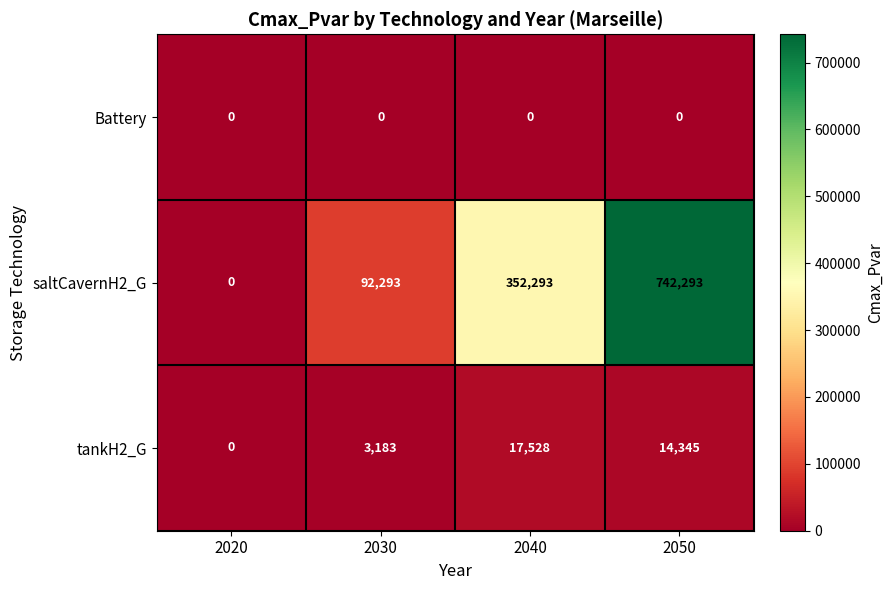

Reading left to right, transcribe all the data shown in this chart.

Battery: 2020=0	2030=0	2040=0	2050=0
saltCavernH2_G: 2020=0	2030=92293	2040=352293	2050=742293
tankH2_G: 2020=0	2030=3183	2040=17528	2050=14345